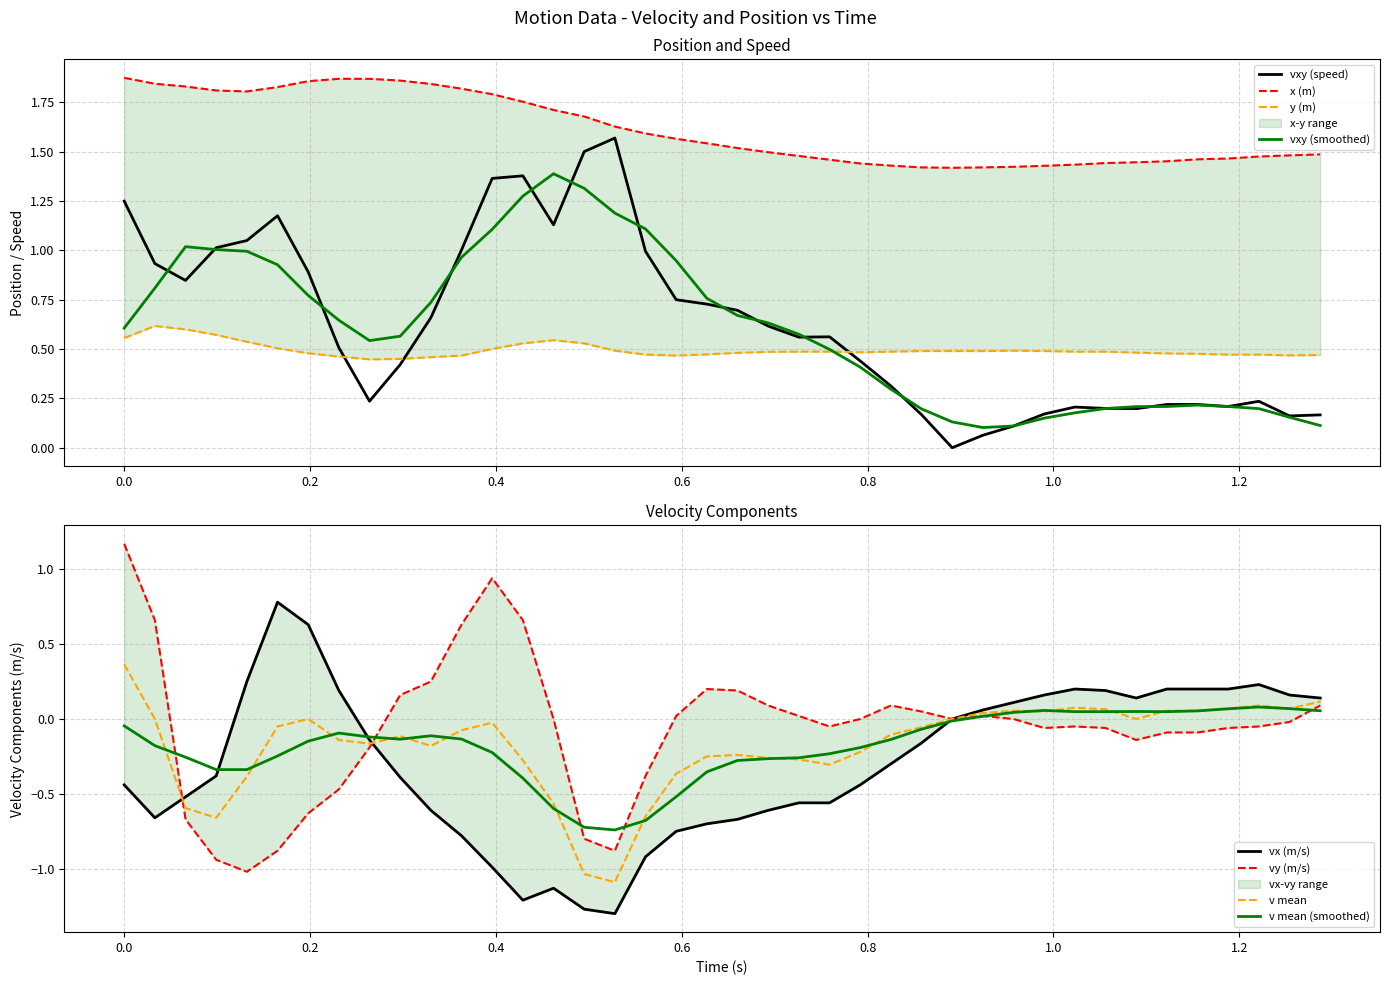

What is the lowest value of the v mean series?

-1.1